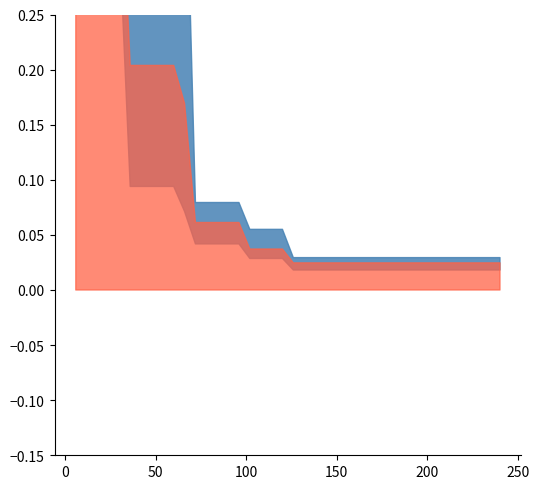

True or false: best and mean cross at least once.

False